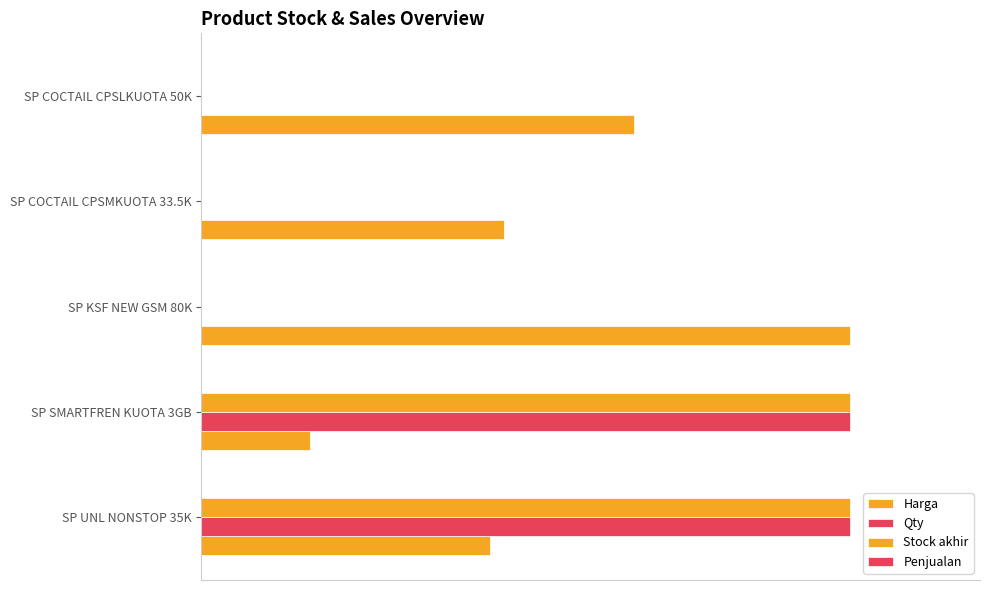

What are all the series names shown in the legend?

Harga, Qty, Stock akhir, Penjualan